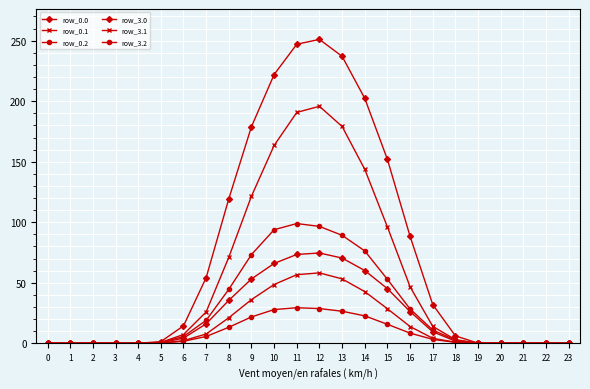

How many data points in row_3.1 are less than 7?

12